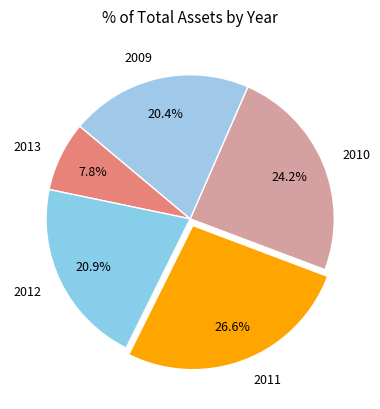

Between 2012 and 2013, which is larger?

2012